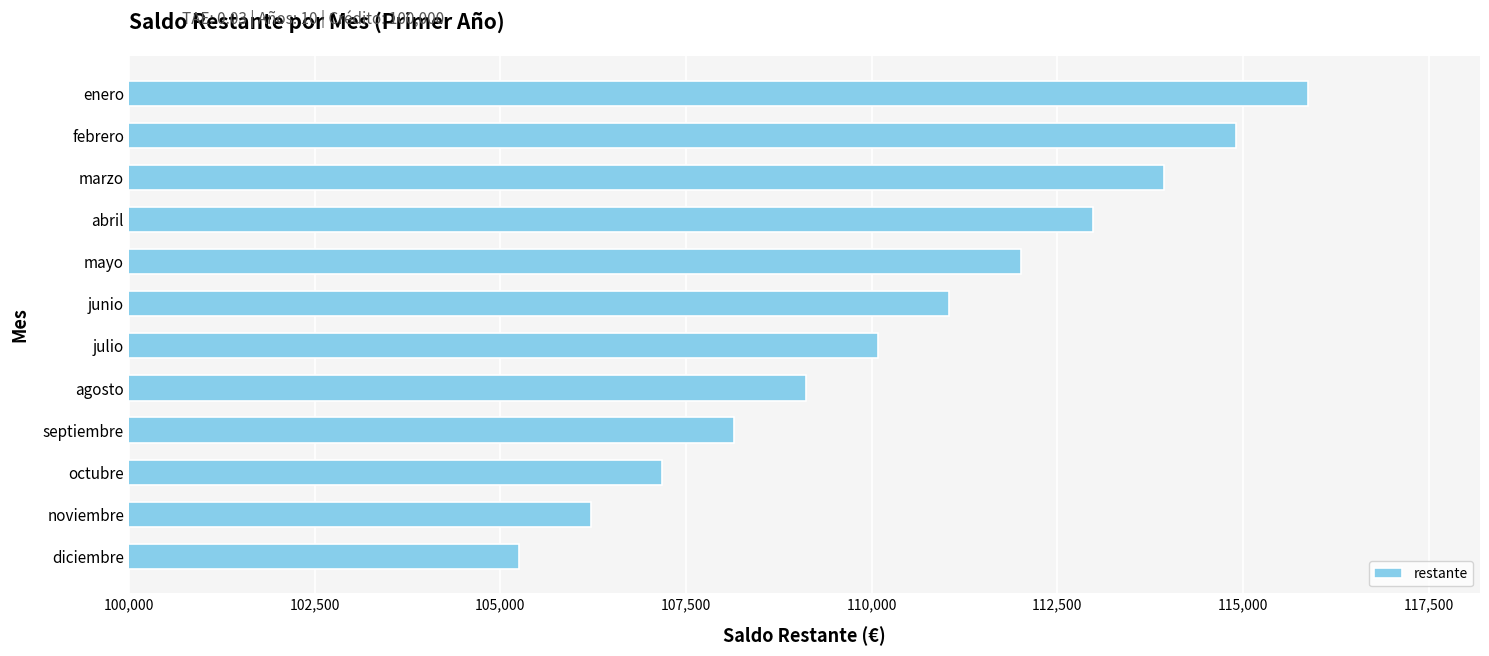

Reading bottom to top, list all the values displayed in this chart.

105251.2	106216.8	107182.4	108148.0	109113.6	110079.2	111044.9	112010.5	112976.1	113941.7	114907.3	115872.9